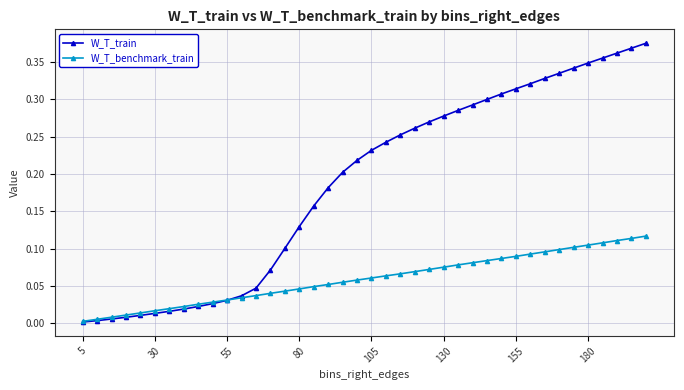

List the series in order of their overall mean, lowest first.

W_T_benchmark_train, W_T_train